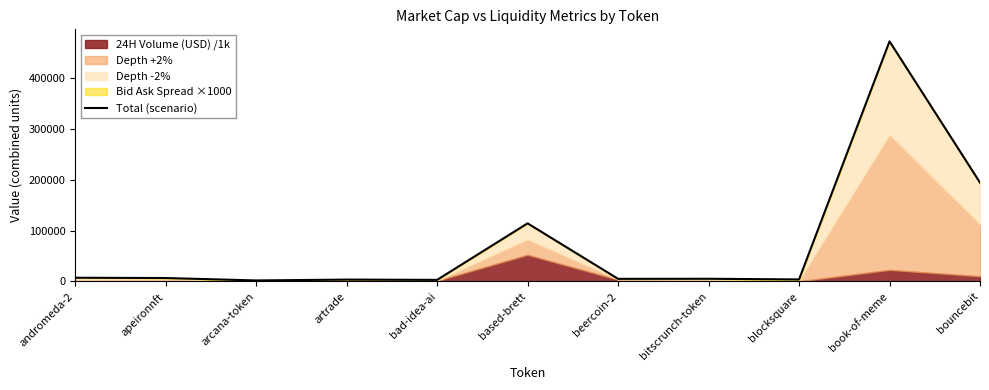

Reading left to right, what are all the values shown in this chart?

7284.3	6721.1	1968.6	3658.4	3096.0	114078.1	5140.2	5285.3	3932.2	471362.9	194066.6